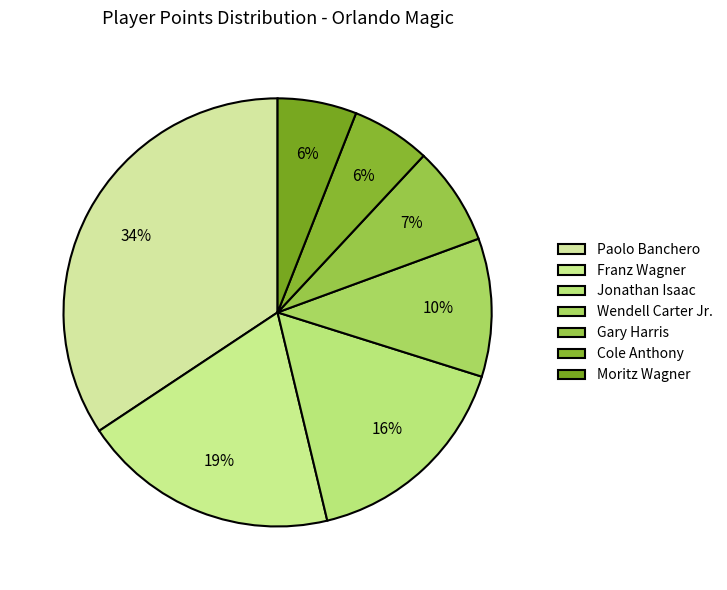

Count the number of slices in the pie.

7